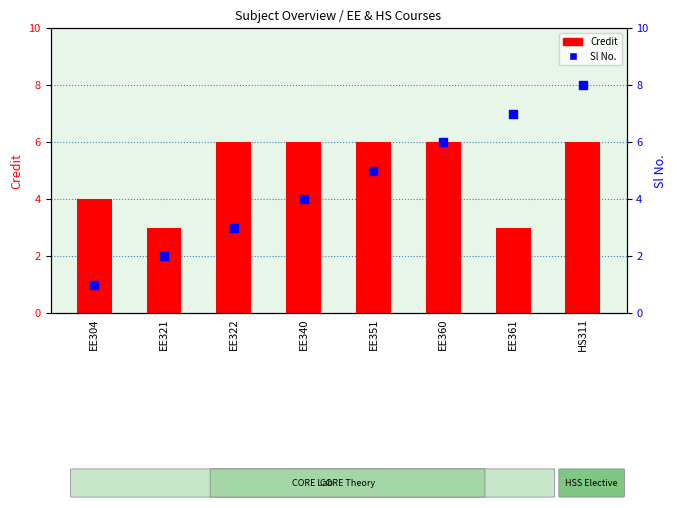

Which series contains the lowest Y value?

Sl No.